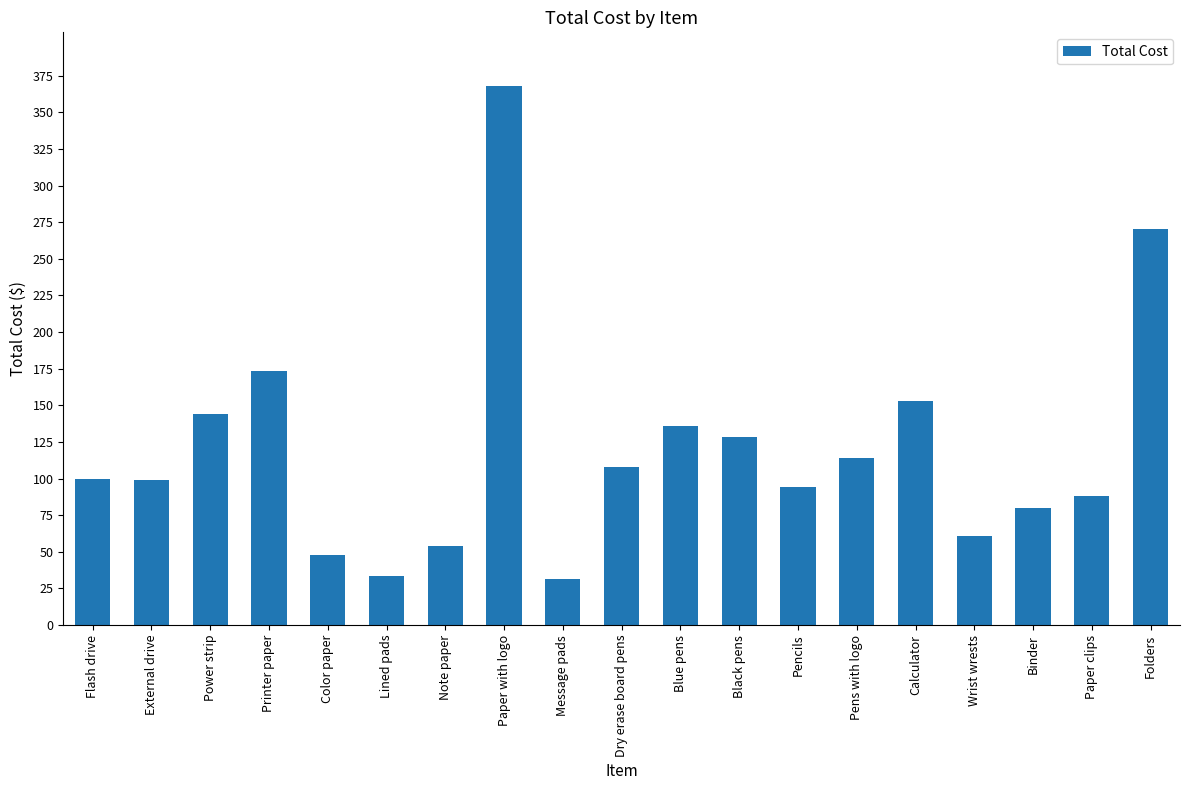

Is it true that the value at Paper with logo is 367.8?

True